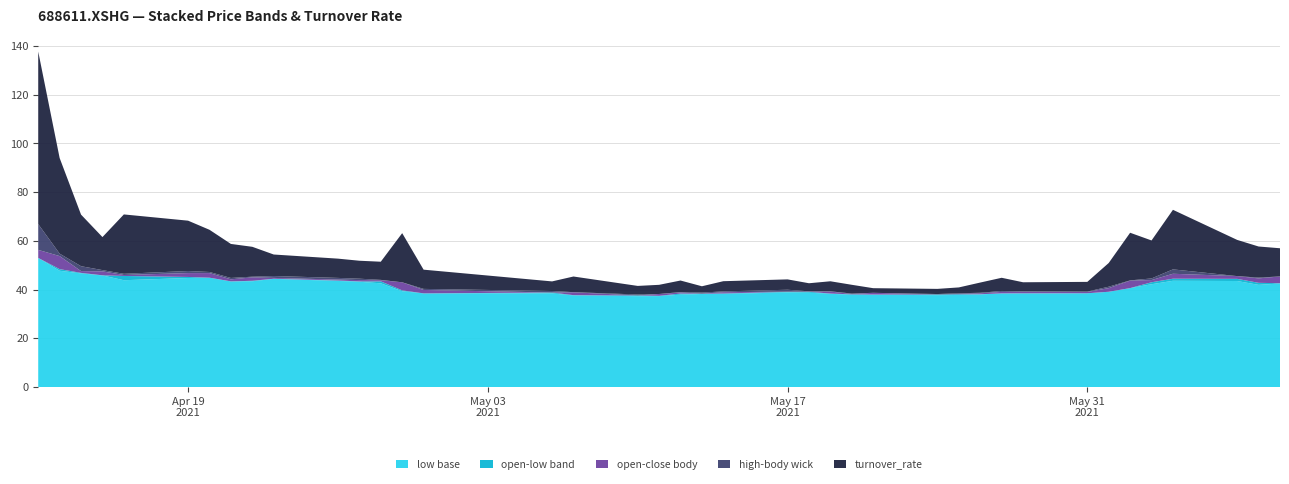

Reading left to right, list all the values displayed in this chart.

close: 56.3	48.4	46.9	45.9	45.6	46.8	44.9	43.4	45.0	44.5	43.7	43.4	43.9	39.7	38.5	38.8	37.7	37.6	38.2	38.8	38.3	38.9	39.1	39.2	38.4	38.1	38.0	38.0	38.2	38.5	39.1	38.5	39.0	40.6	43.7	43.9	46.5	44.4	42.8	45.4
open: 53.0	53.8	47.6	47.5	46.0	45.2	46.8	44.2	43.6	44.8	44.1	43.9	43.4	43.0	39.9	38.8	38.9	37.6	37.5	38.4	38.4	38.4	39.1	39.1	39.2	38.2	38.7	38.0	38.1	38.1	38.5	39.1	38.5	39.1	40.6	43.0	44.5	45.5	44.6	42.6
high: 66.9	54.8	49.6	48.0	46.5	47.6	47.2	44.8	45.3	45.6	44.8	44.5	44.0	43.0	40.3	39.4	39.0	38.0	38.2	39.0	38.8	39.3	39.9	39.3	39.3	38.4	38.7	38.2	38.5	38.7	39.4	39.3	39.2	41.2	43.8	44.6	48.3	45.5	44.9	45.4
low: 53.0	47.7	46.7	45.8	43.9	44.8	44.9	43.3	43.4	44.4	43.5	43.2	42.6	39.3	38.5	38.4	37.6	37.3	37.3	37.9	38.2	38.2	38.9	38.7	38.3	37.8	37.9	37.7	37.8	38.0	38.5	38.3	38.5	39.1	40.6	42.2	43.6	43.5	42.0	42.5
turnover_rate: 70.8	39.3	21.2	13.6	24.4	20.7	17.3	14.0	12.3	8.8	7.9	7.4	7.5	20.2	7.9	3.9	6.4	3.5	3.8	4.7	2.6	4.2	4.3	3.3	4.1	3.6	1.9	2.1	2.4	4.2	5.4	3.7	4.0	9.7	19.6	15.6	24.5	14.9	12.8	11.6